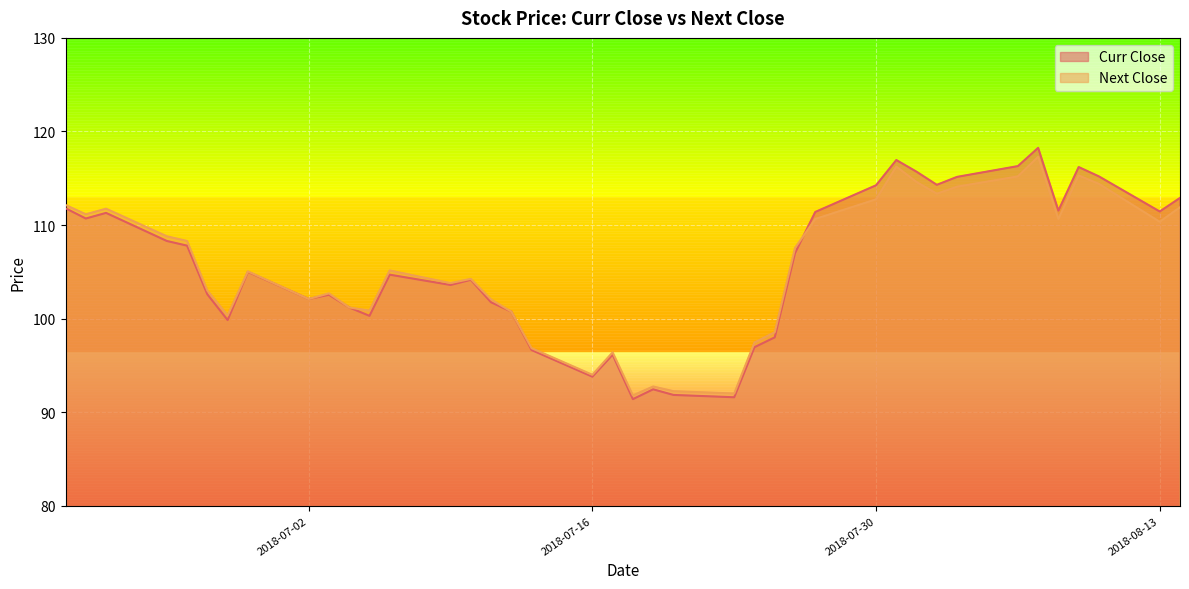

How many data points in Next Close are above 105?

21